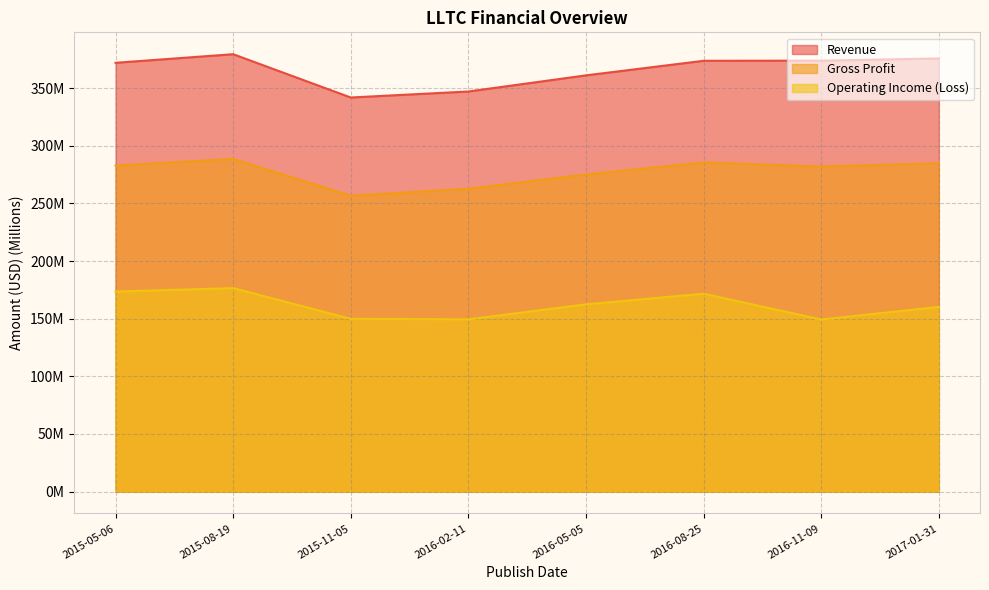

Which series has the widest spread of values?

Revenue